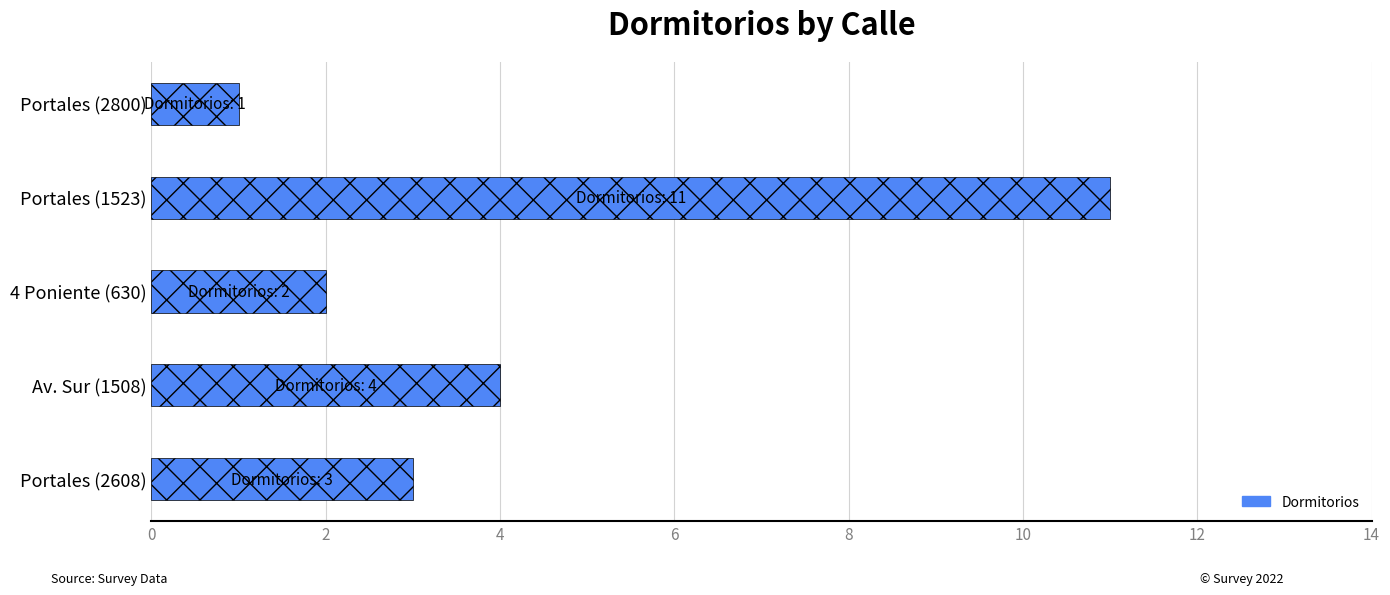

How many data points are less than 3?

2